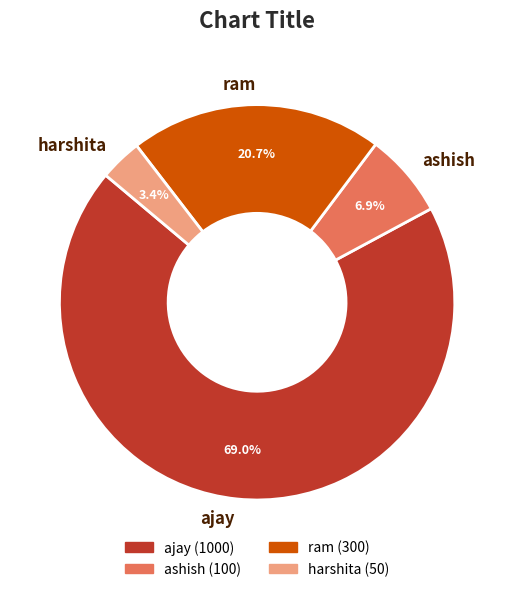

How many slices are in this pie chart?

4